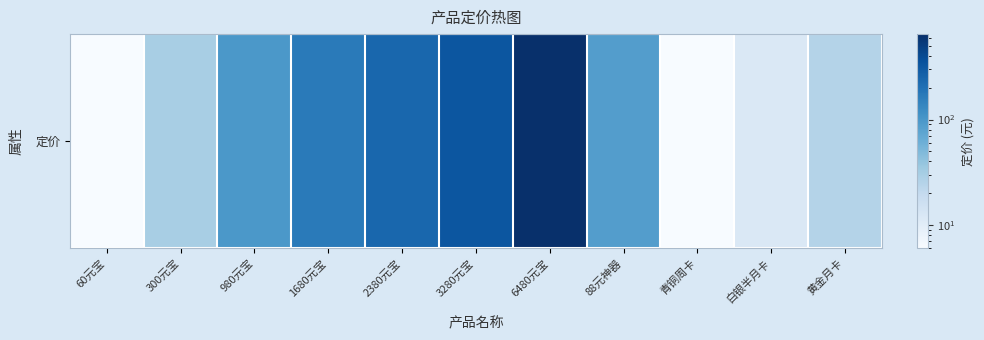

Rank the categories by value from highest to lowest.

6480元宝, 3280元宝, 2380元宝, 1680元宝, 980元宝, 88元神器, 300元宝, 黄金月卡, 白银半月卡, 60元宝, 青铜周卡